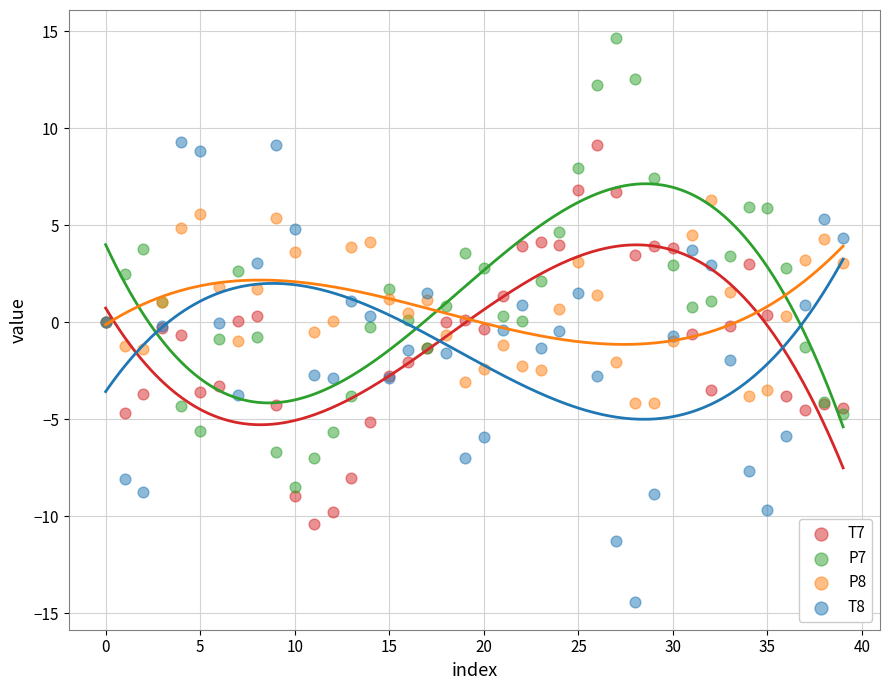

Which series reaches the maximum Y coordinate?

P7